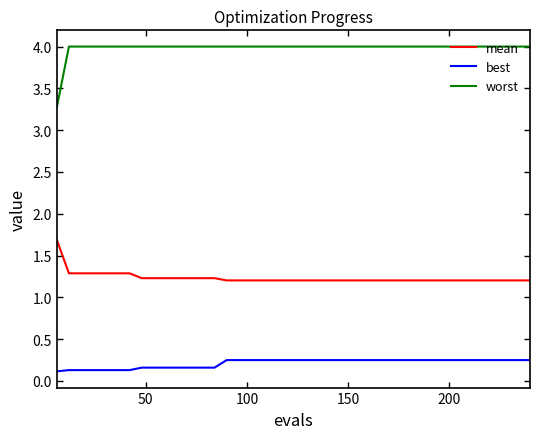

True or false: worst and best intersect in this chart.

False